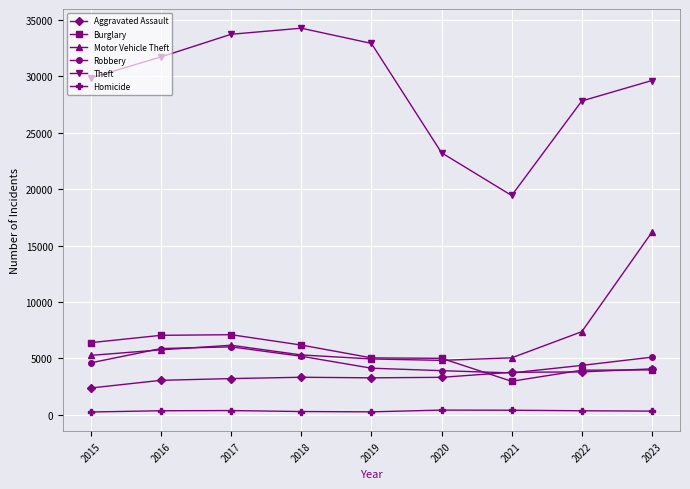

What is the total value across all series at 2015?

48793